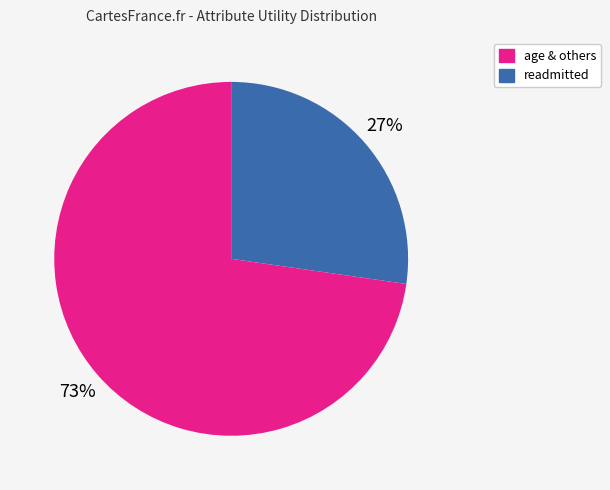

To the nearest percent, what is the average slice percentage?

50%